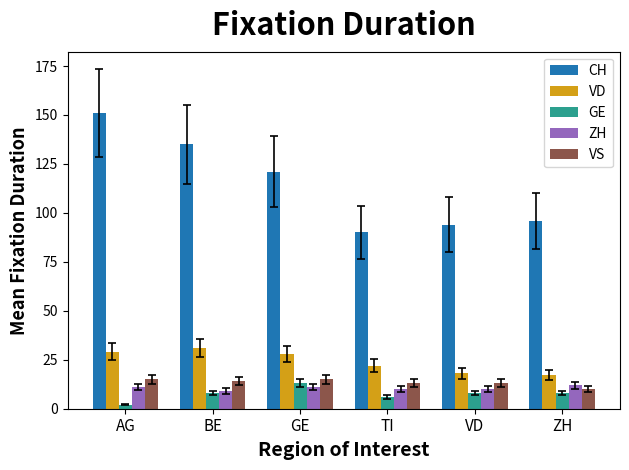

How many data points does each series have?

6